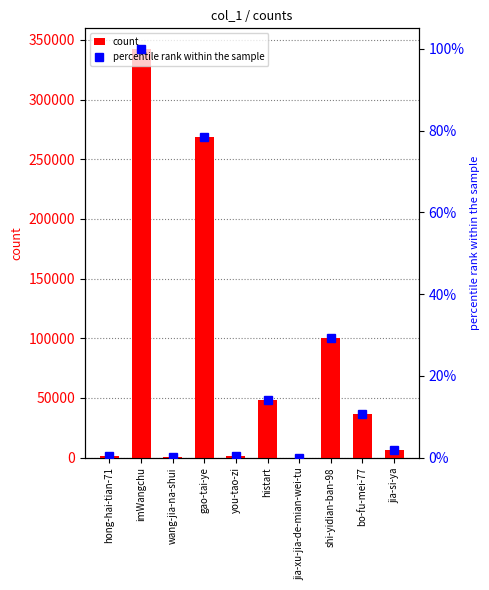

Which has a higher value, hong-hai-tian-71 or gao-tai-ye?

gao-tai-ye